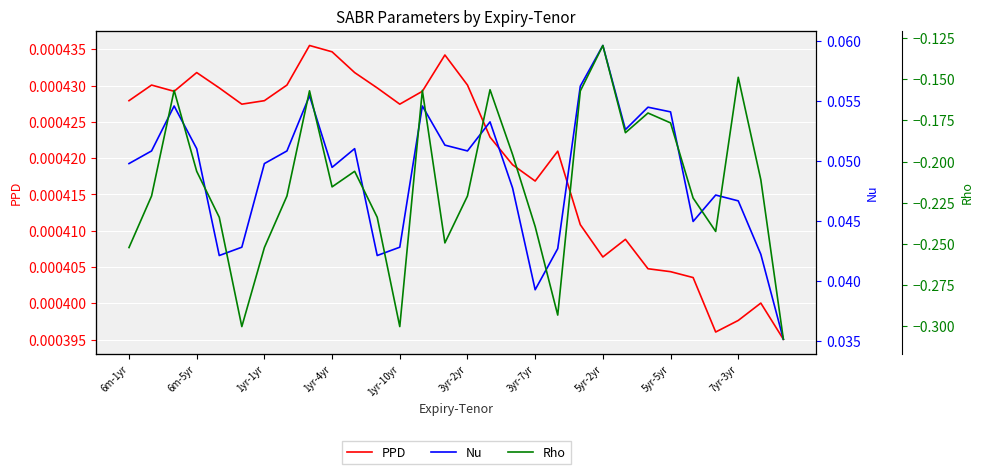

True or false: PPD and Nu intersect in this chart.

False